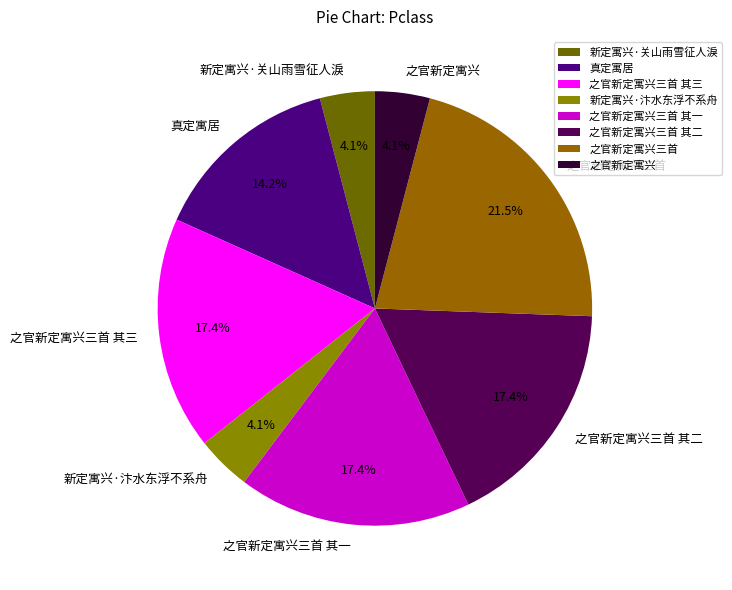

Which category has the biggest portion of the pie?

之官新定寓兴三首